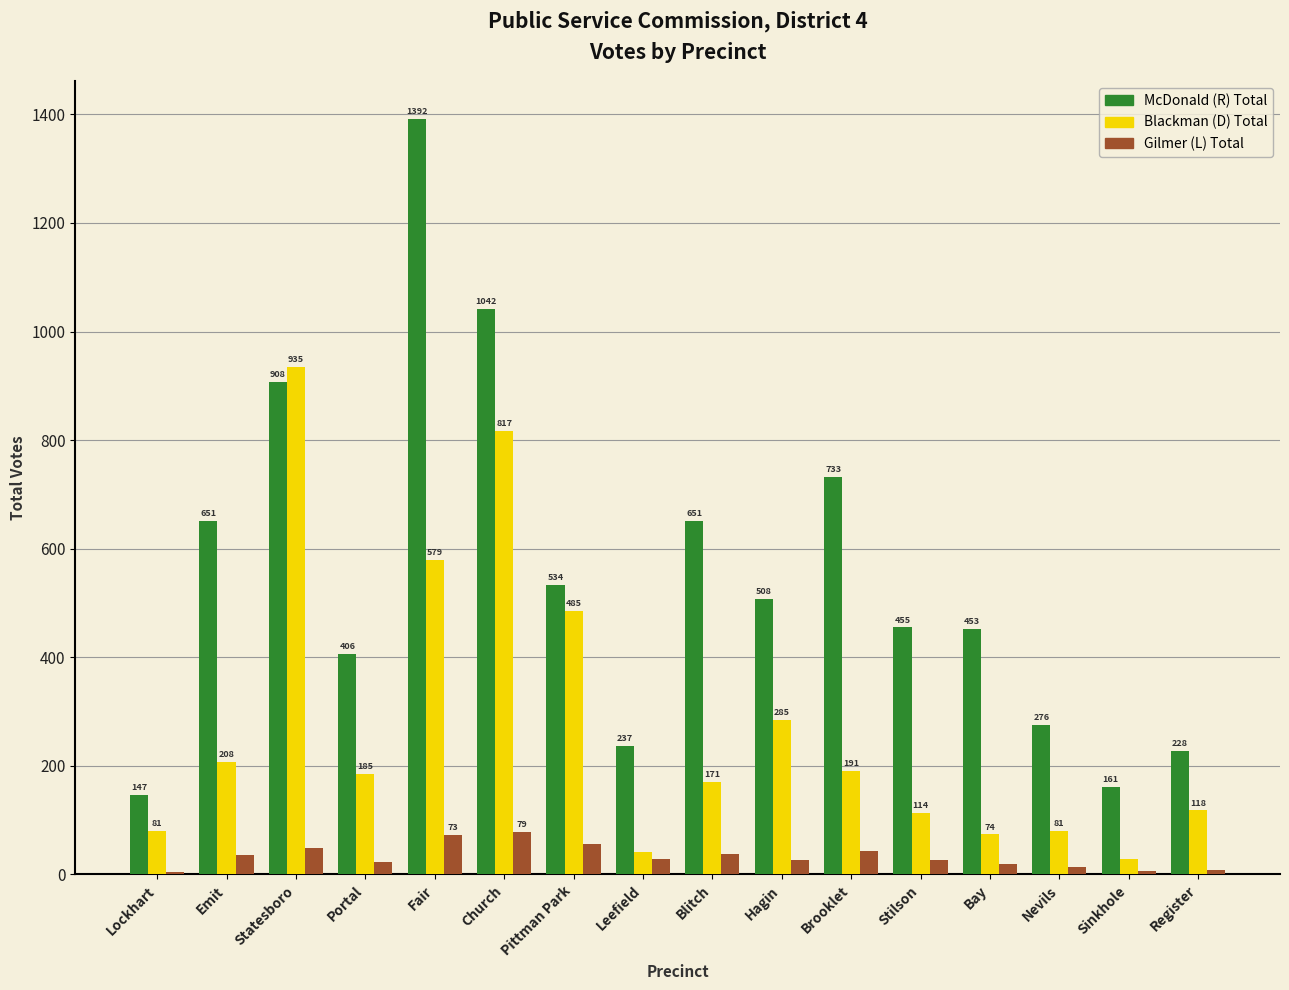

Reading left to right, list all the values displayed in this chart.

McDonald (R) Total: 147	651	908	406	1392	1042	534	237	651	508	733	455	453	276	161	228
Blackman (D) Total: 81	208	935	185	579	817	485	42	171	285	191	114	74	81	28	118
Gilmer (L) Total: 5	35	49	23	73	79	56	29	37	27	44	26	20	14	7	9